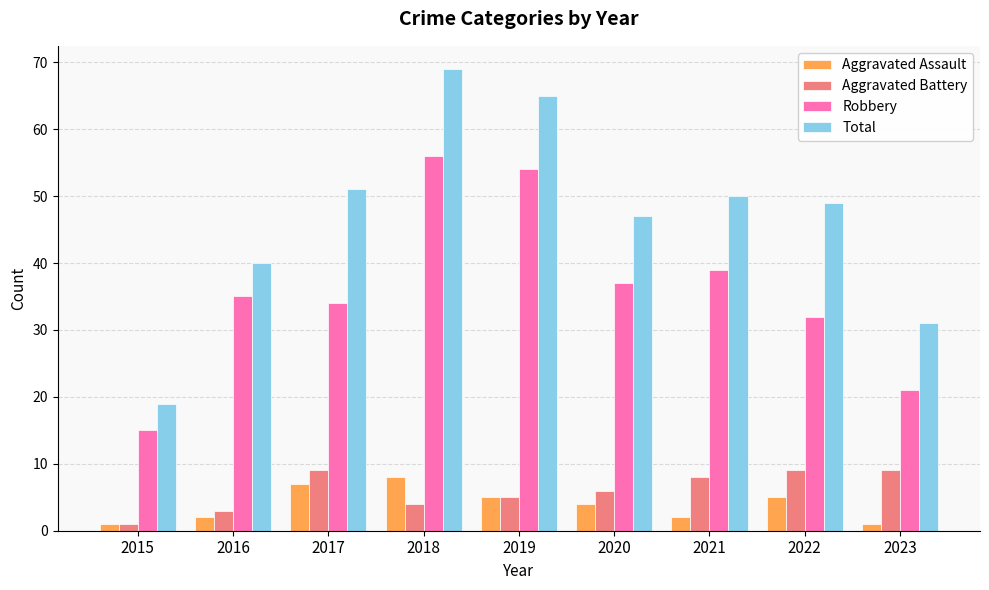

At which category is the sum across all series the highest?

2018